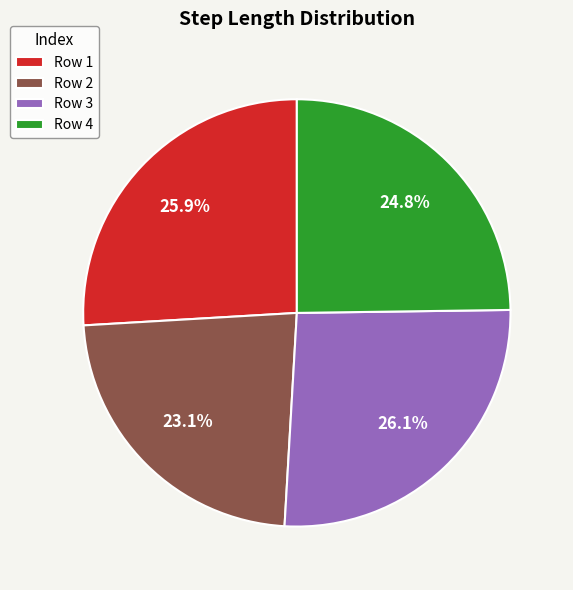

Count the number of slices in the pie.

4